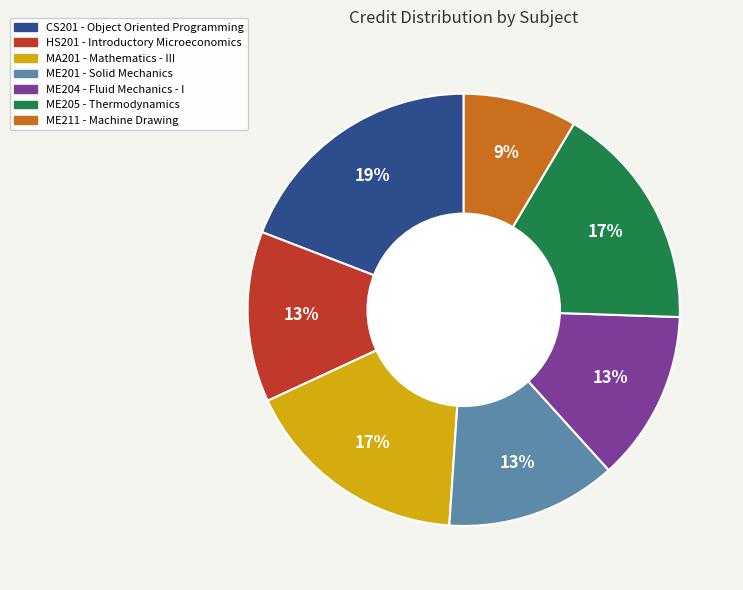

How many segments does this pie chart have?

7